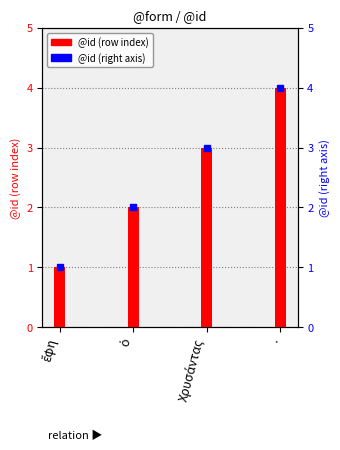

What is the label of the 4th bar from the left?

.